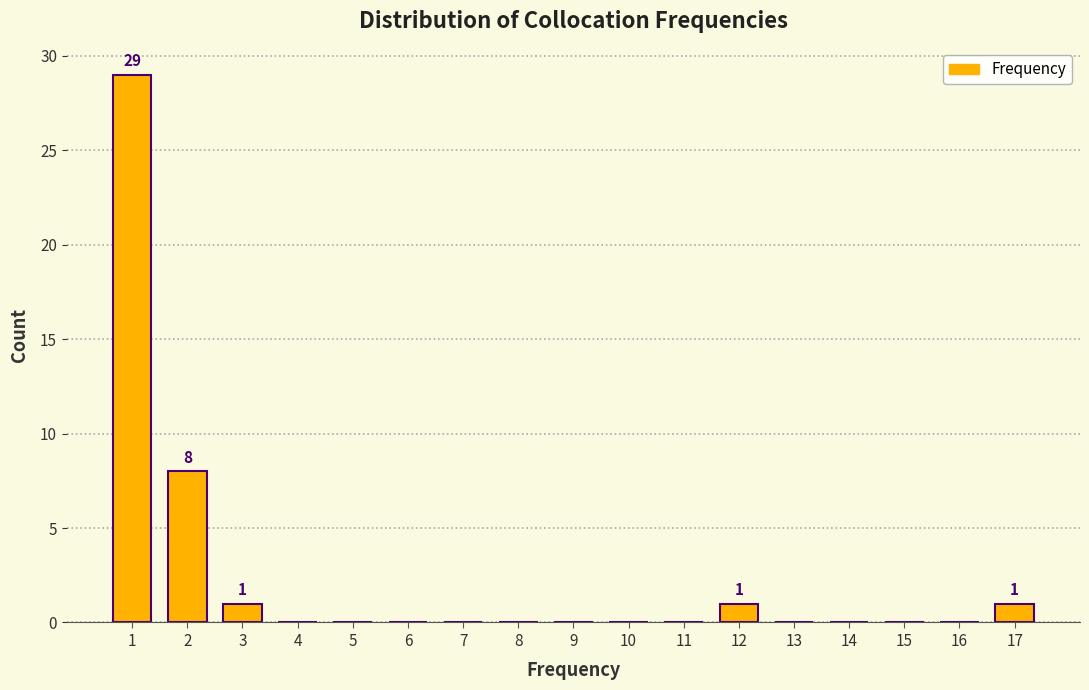

Over which range of the x-axis is the bar tallest?

0.5 to 1.5